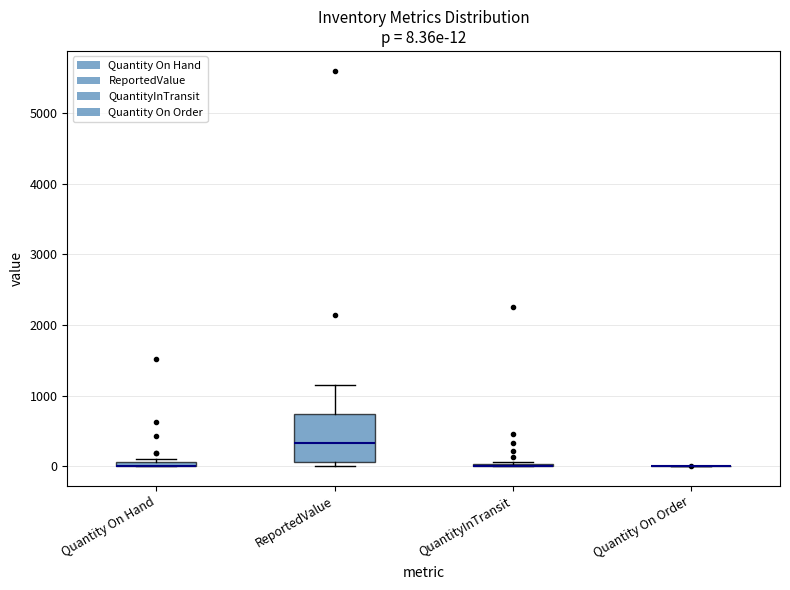

Comparing the boxes themselves (not the whiskers), which one is the tallest?

ReportedValue